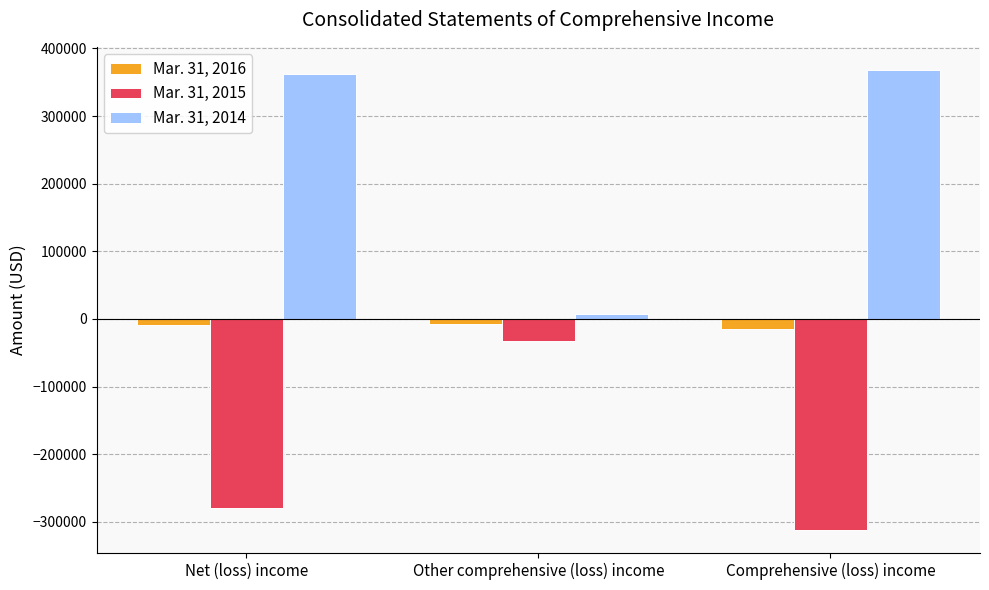

Which series has the largest total across all categories?

Mar. 31, 2014